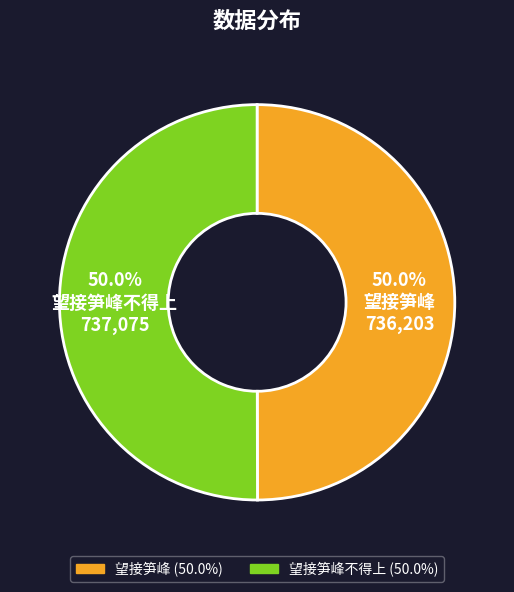

How many slices are in this pie chart?

2